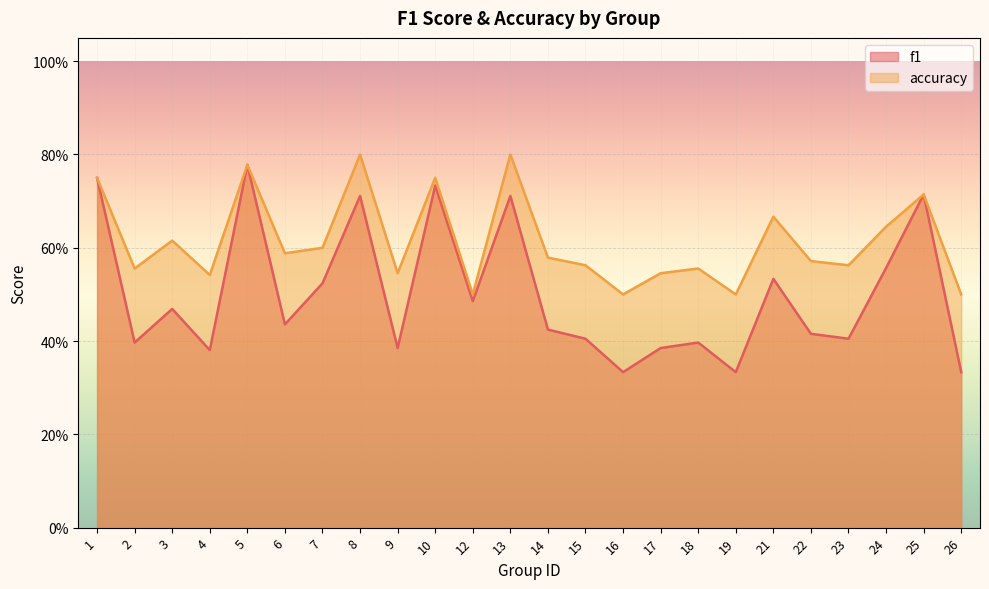

Is it true that f1 equals 0.3 at 16?

True